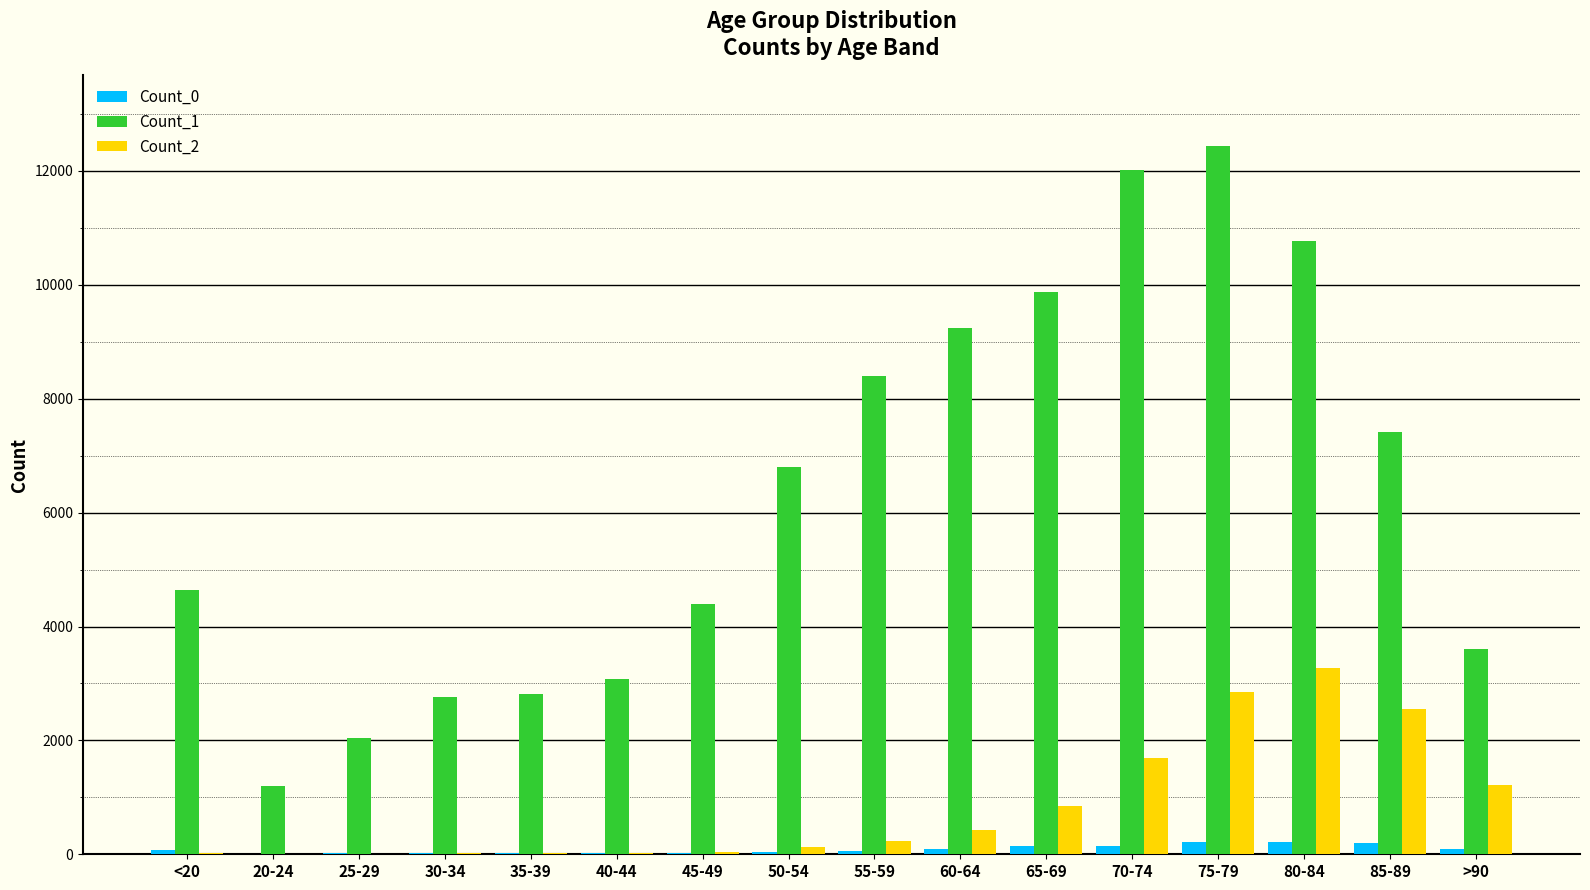

How many data points does each series have?

16